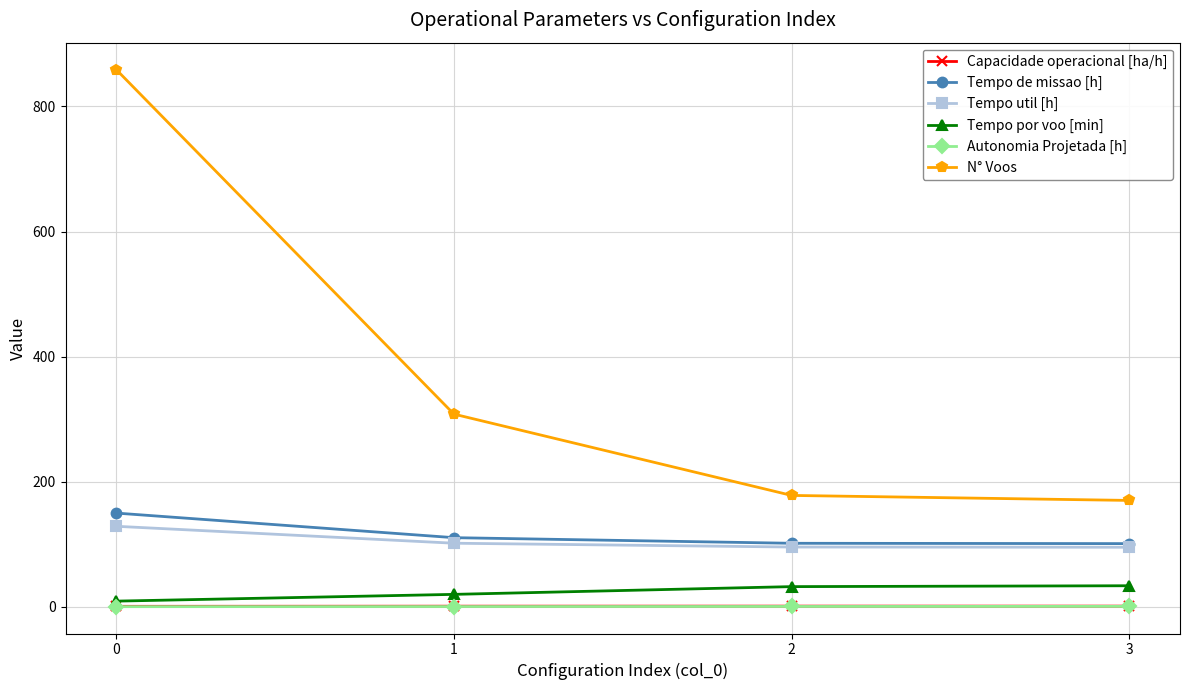

What is the difference between the maximum and second lowest values in the Capacidade operacional [ha/h] series?

0.1